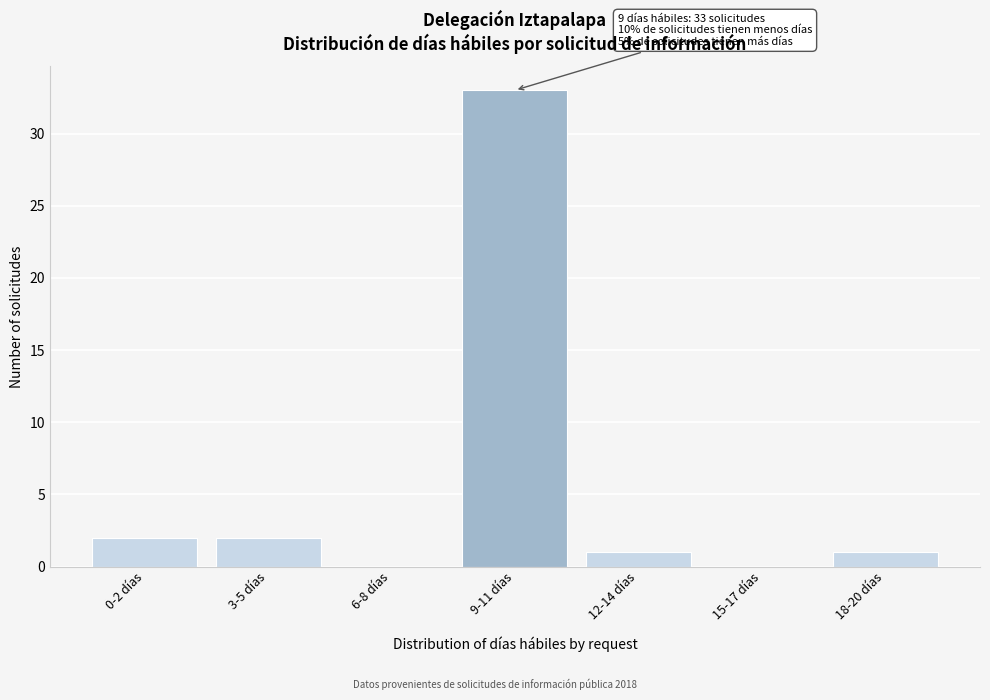

Reading left to right, extract all data points from this chart.

0-2 días=2	3-5 días=2	6-8 días=0	9-11 días=33	12-14 días=1	15-17 días=0	18-20 días=1